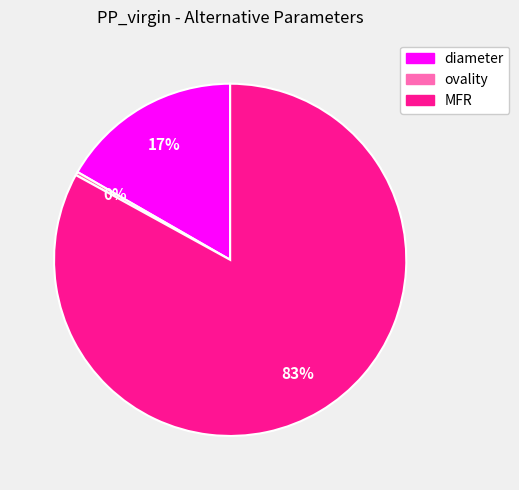

Which has a higher value, ovality or diameter?

diameter